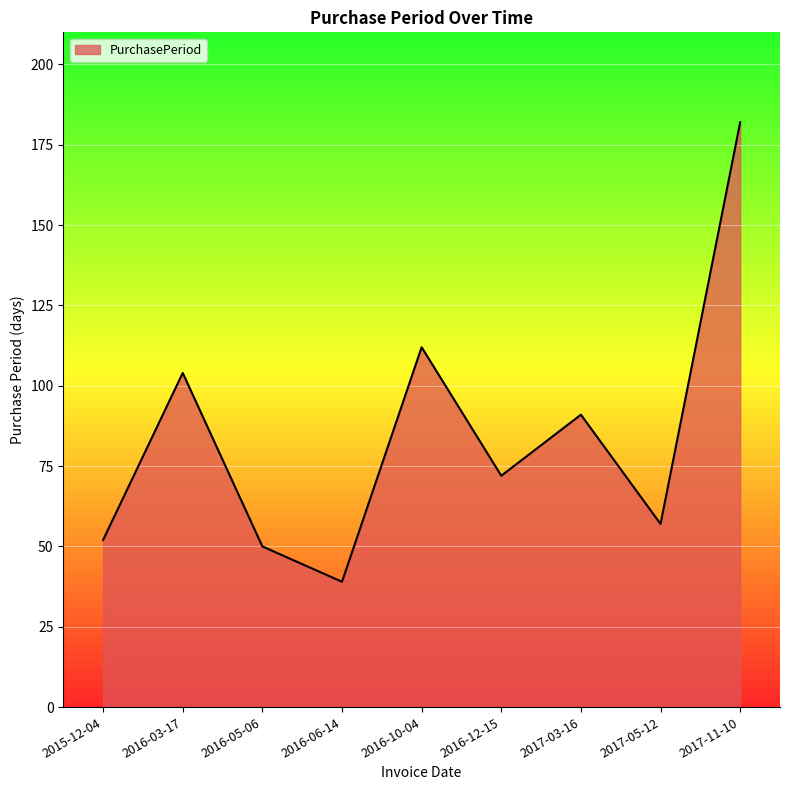

What position from the right is 2016-03-17?

8